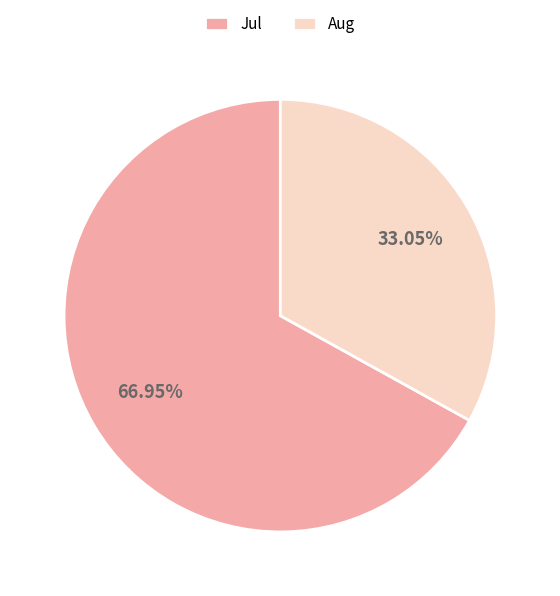

Between Aug and Jul, which is larger?

Jul